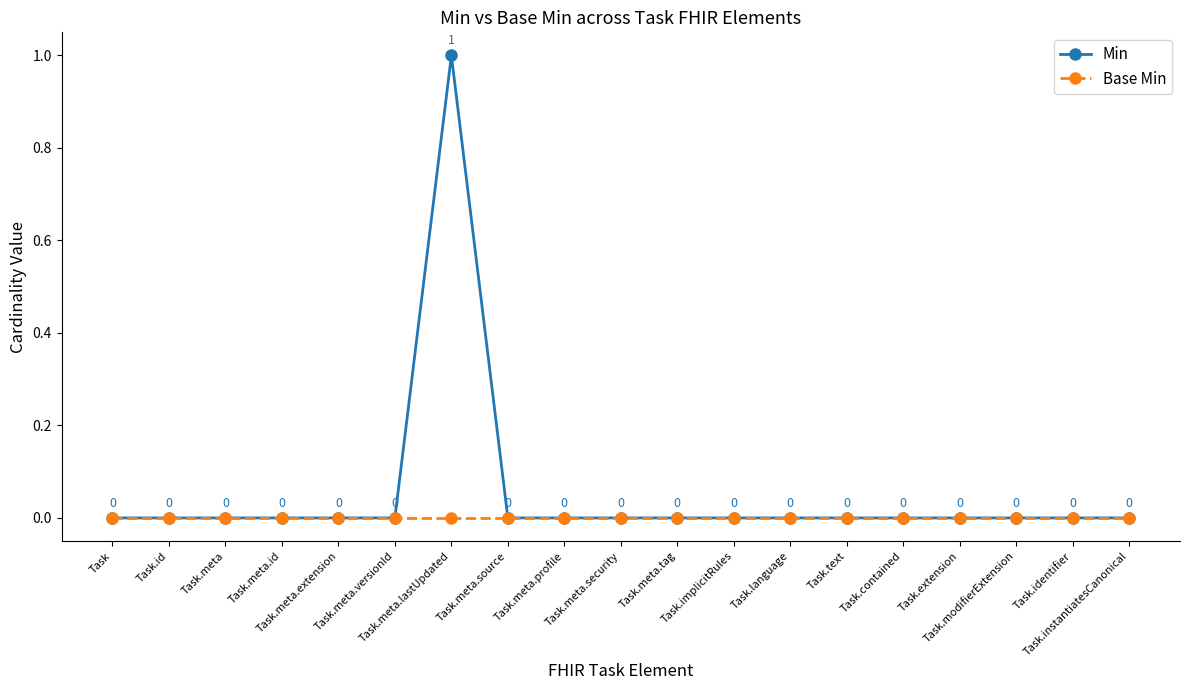

How many series are shown in this chart?

2